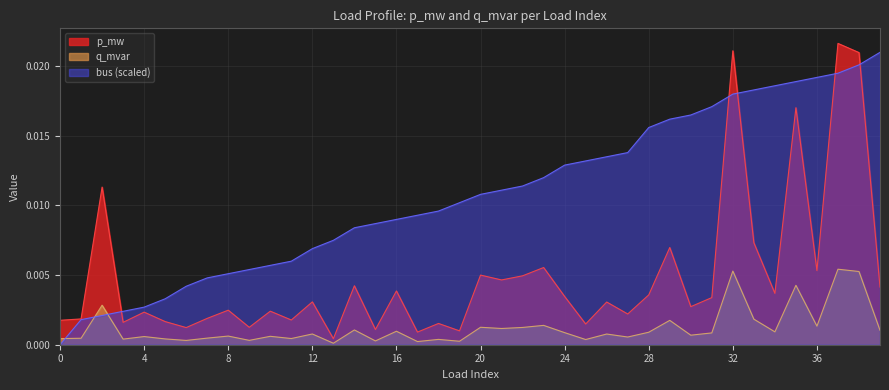

Rank the series by their average value, from highest to lowest.

bus (scaled), p_mw, q_mvar